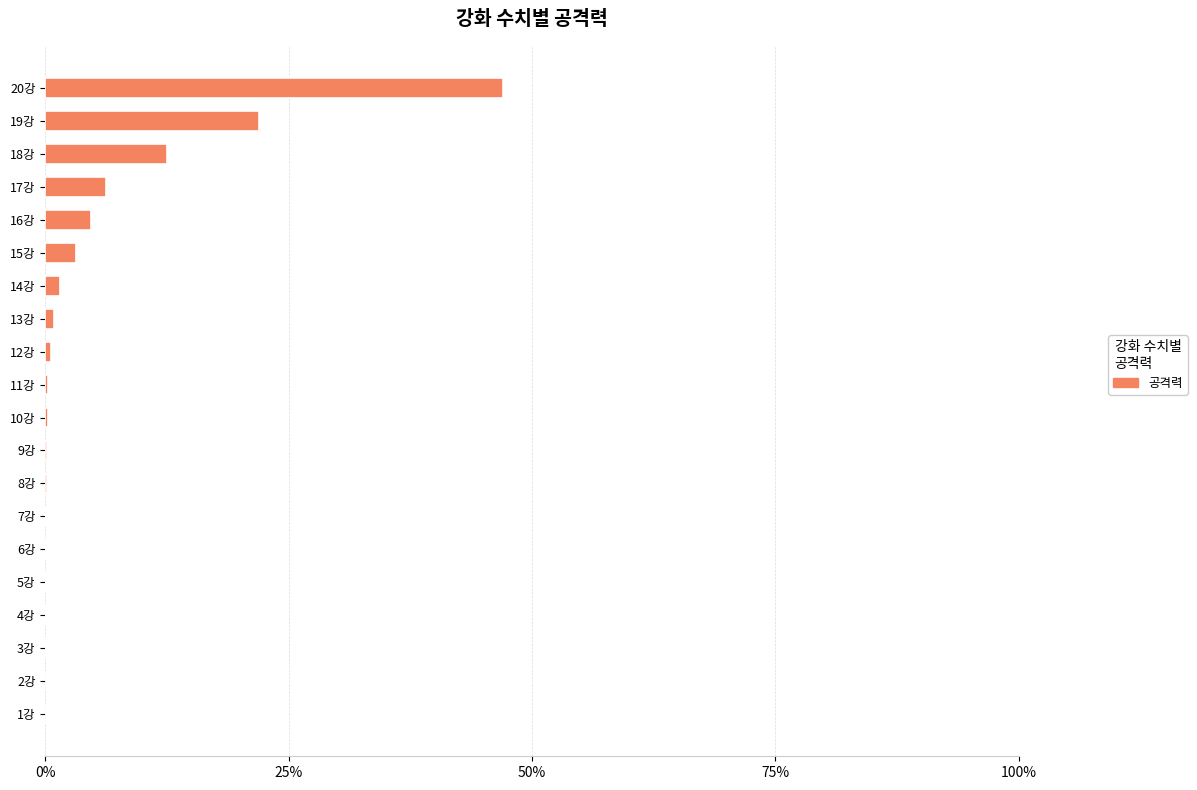

What is the sum of all values?

100.0